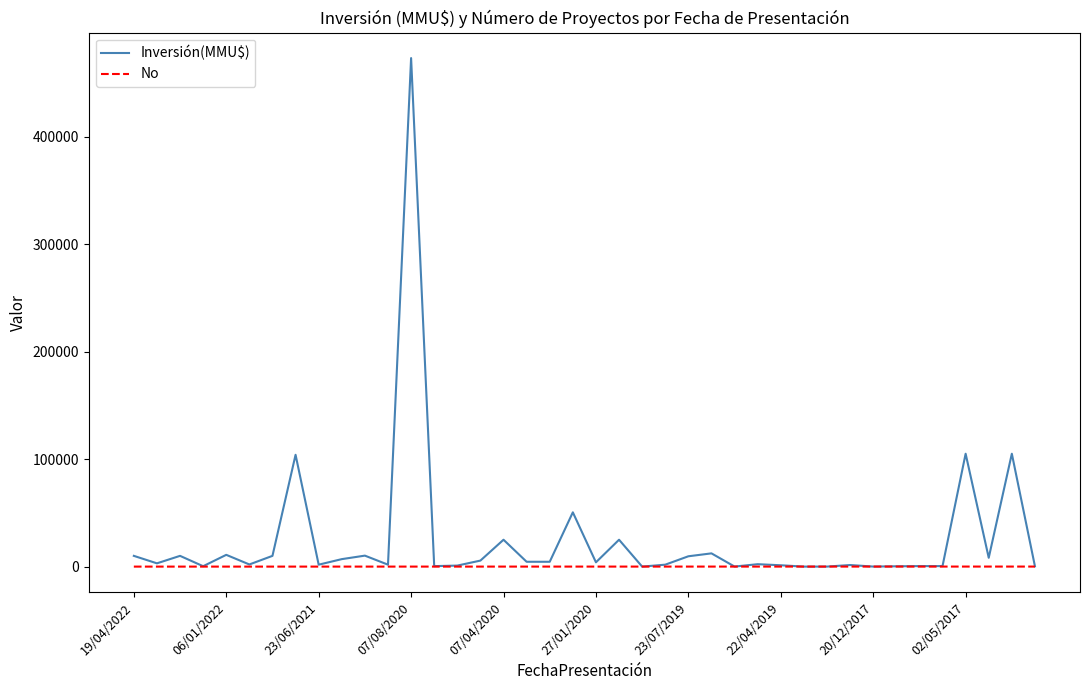

Which series has the widest spread of values?

Inversión(MMU$)